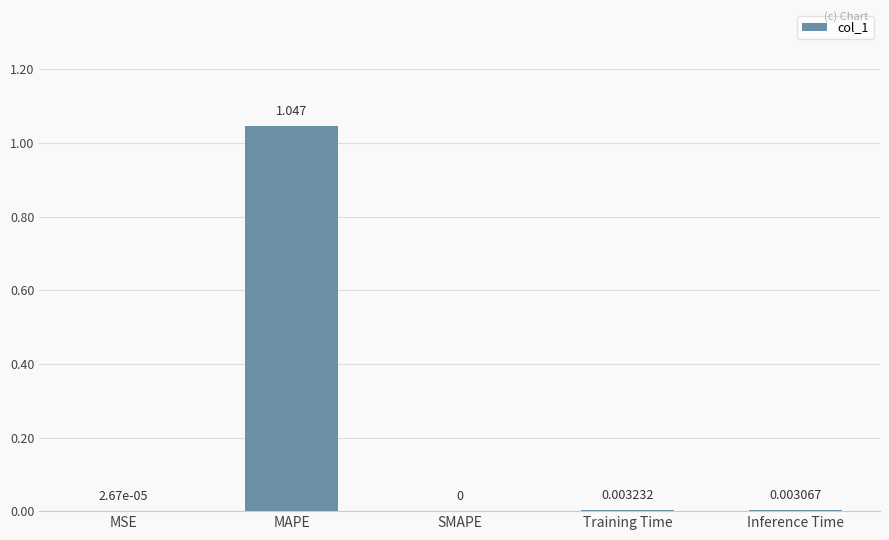

Between MAPE and SMAPE, which is larger?

MAPE